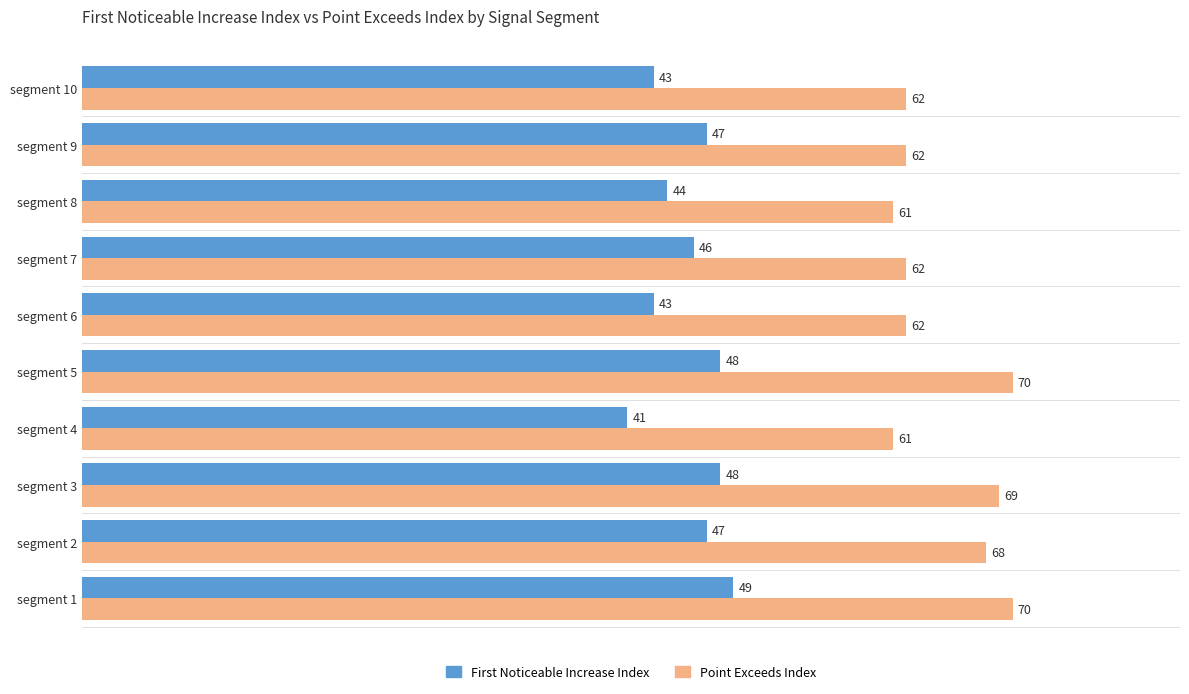

What is the greatest value displayed?

70